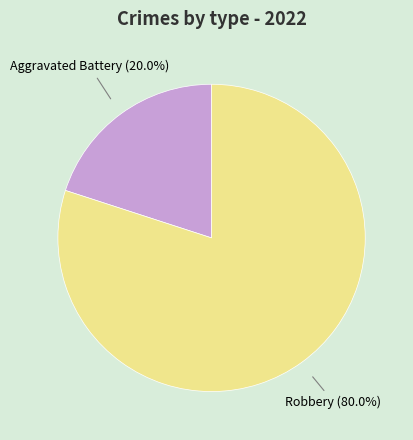

Is there any slice that represents more than half of the pie?

Yes